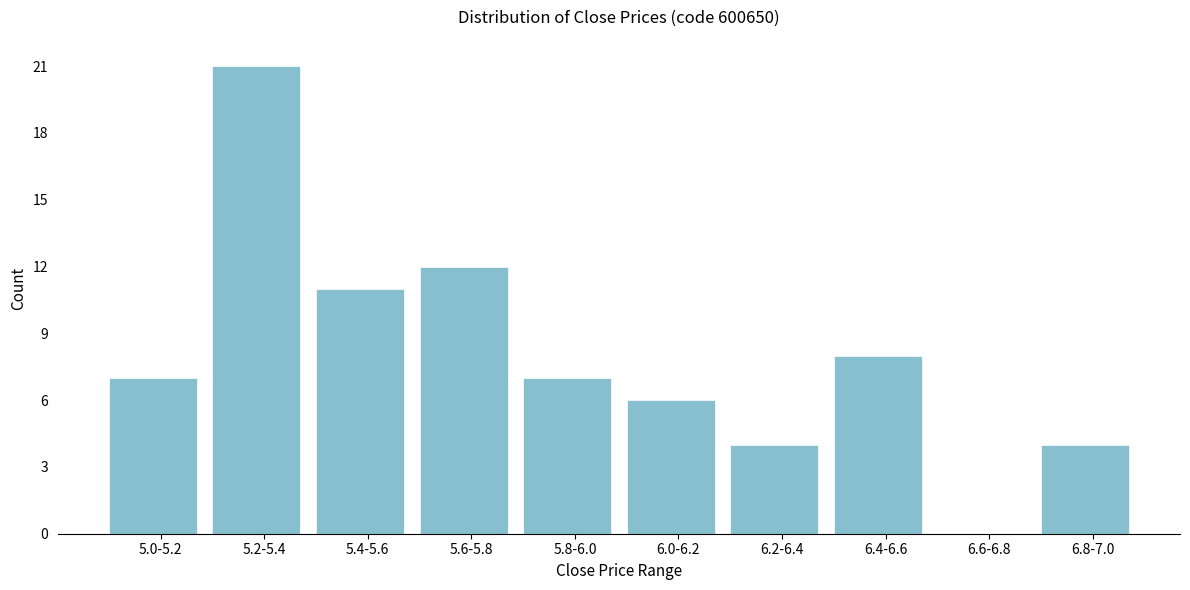

Reading left to right, what are all the values shown in this chart?

5.0-5.2=7	5.2-5.4=21	5.4-5.6=11	5.6-5.8=12	5.8-6.0=7	6.0-6.2=6	6.2-6.4=4	6.4-6.6=8	6.6-6.8=0	6.8-7.0=4